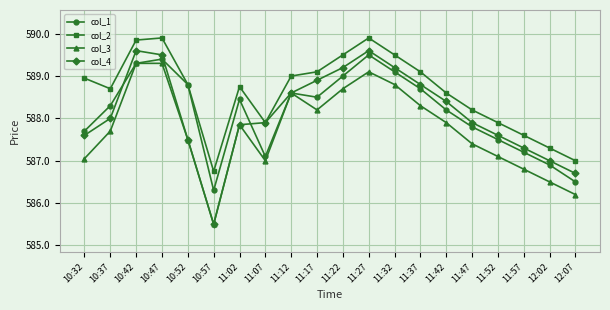

The col_2 series shows 589.9 at 11:27. True or false?

True